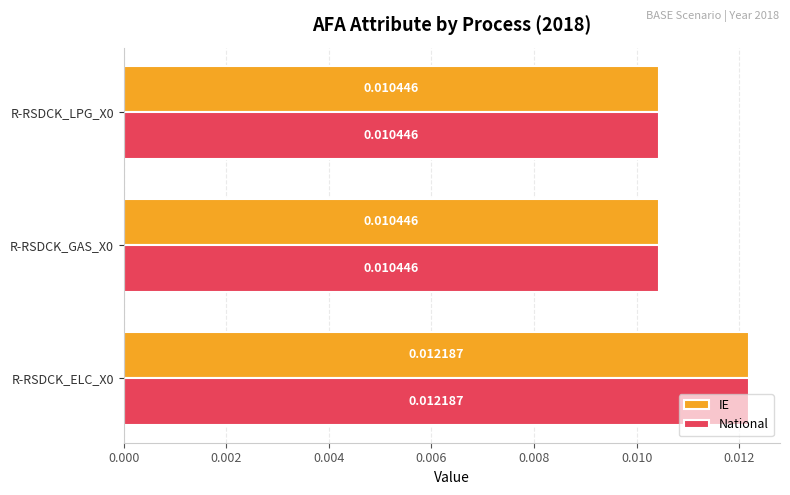

At how many categories does at least one series exceed 0?

3